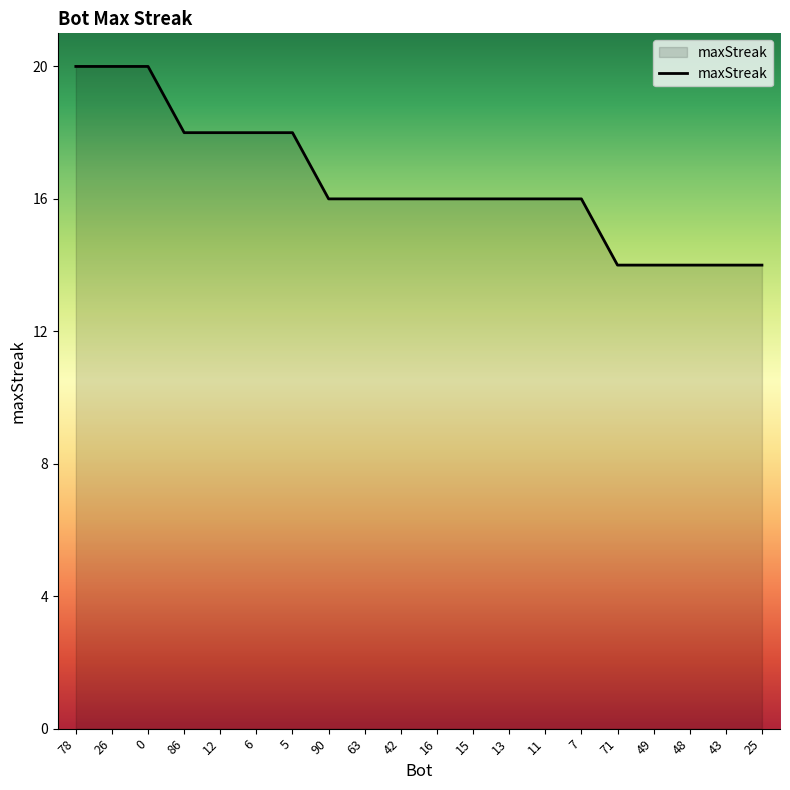

Is it true that the value at 78 is 5?

False